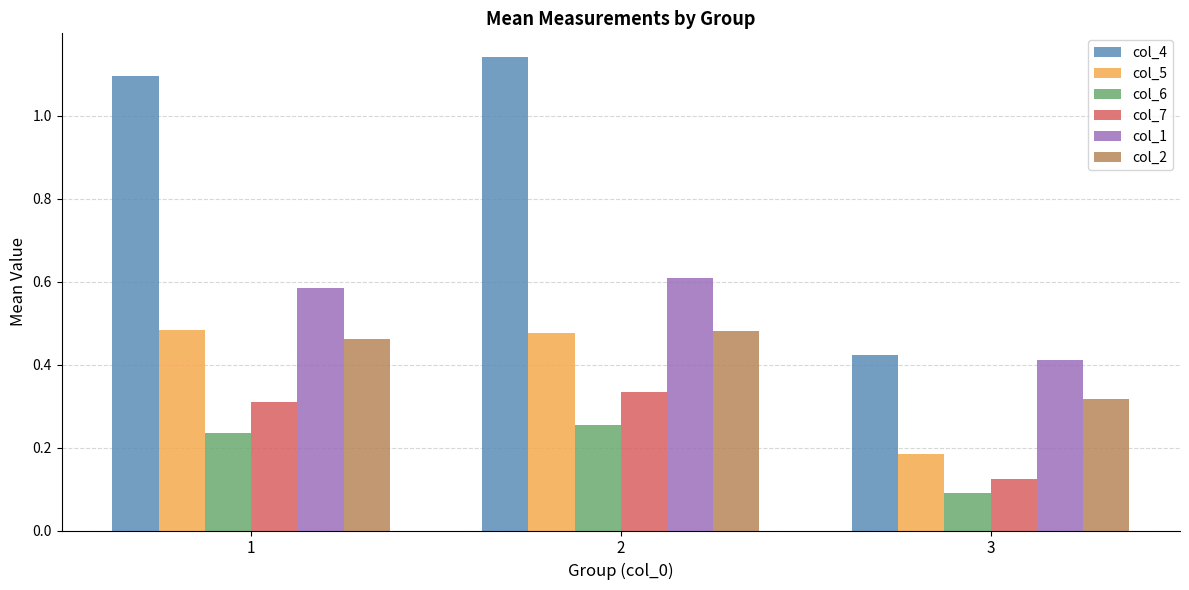

The col_2 series shows 0.3 at 3. True or false?

True